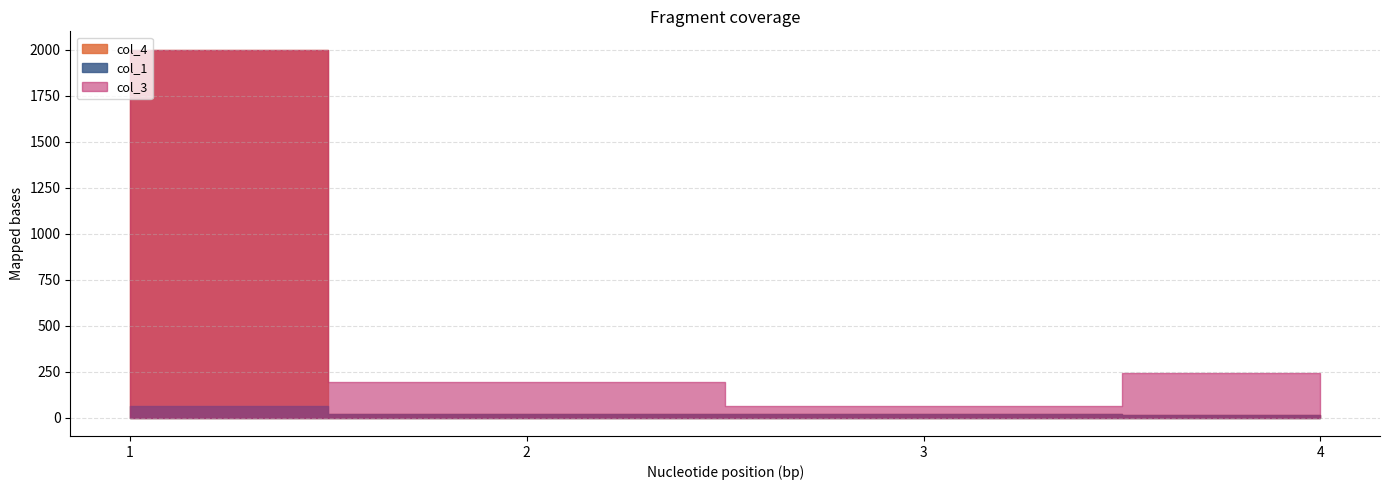

How many distinct data groups are displayed?

3